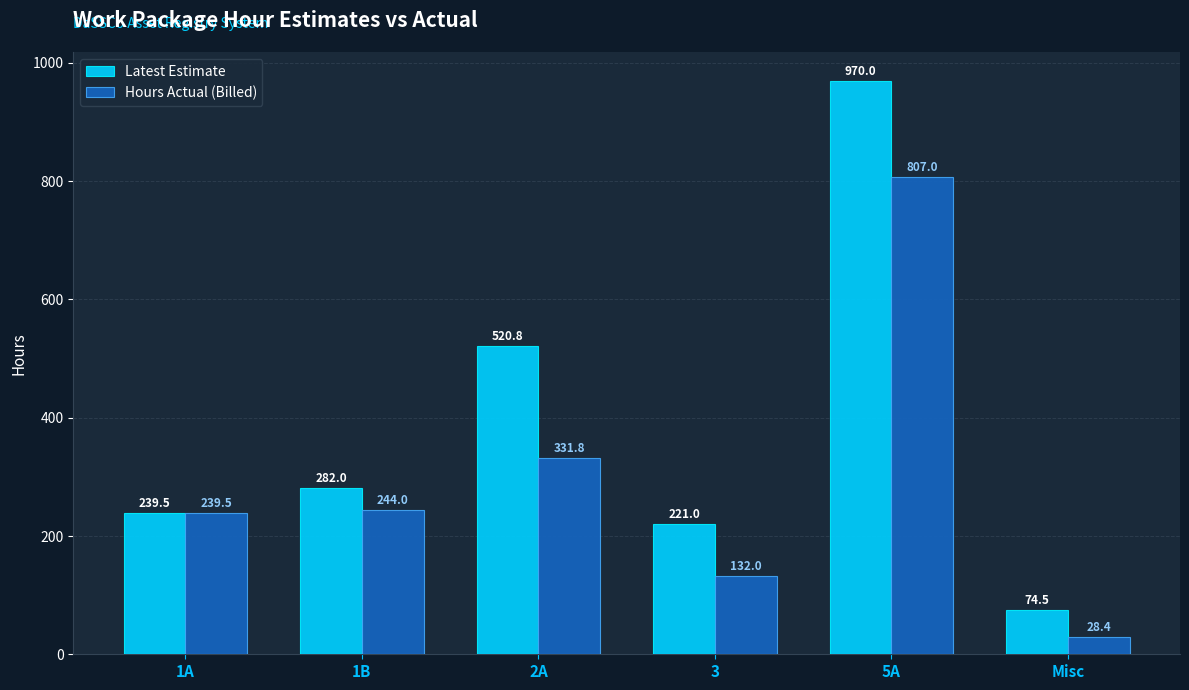

Rank the series by their maximum value, from highest to lowest.

Latest Estimate, Hours Actual (Billed)